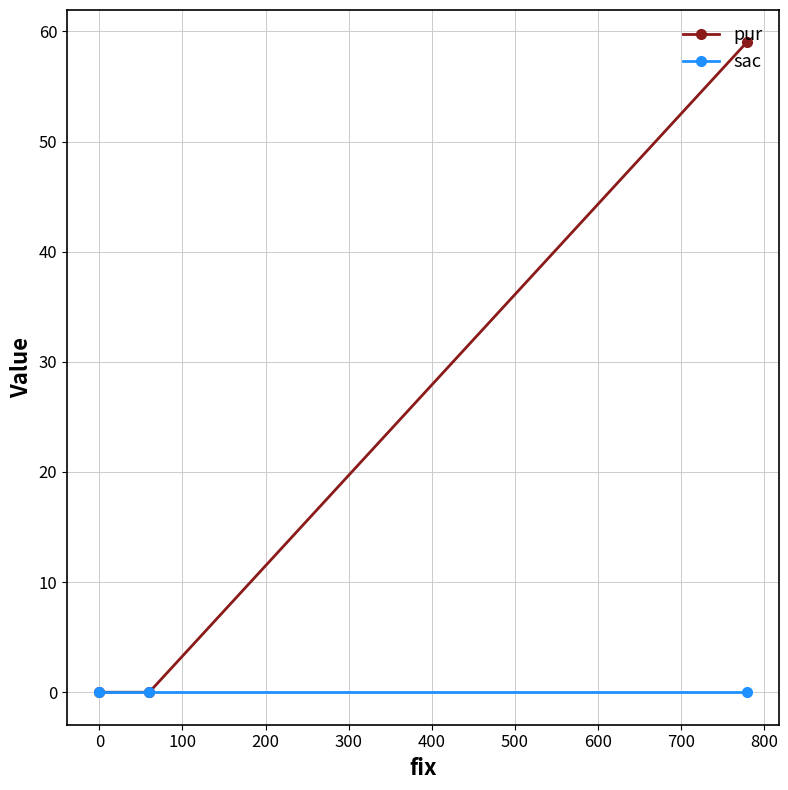

What is the maximum value for pur?

59